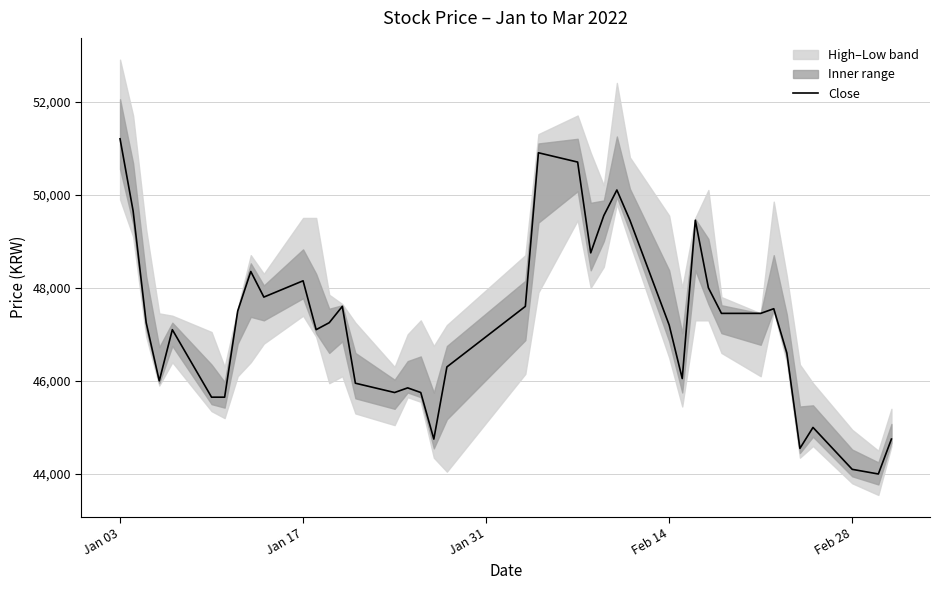

What is the average value?

47245